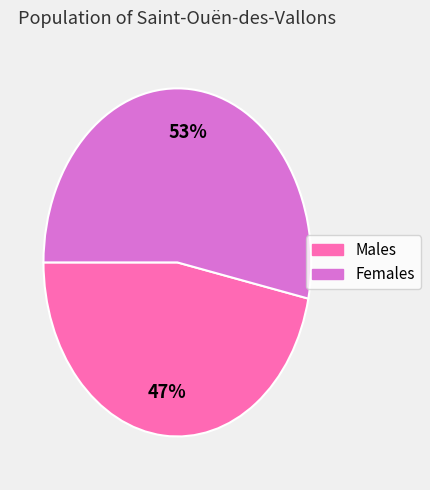

Does any single category account for the majority?

Yes